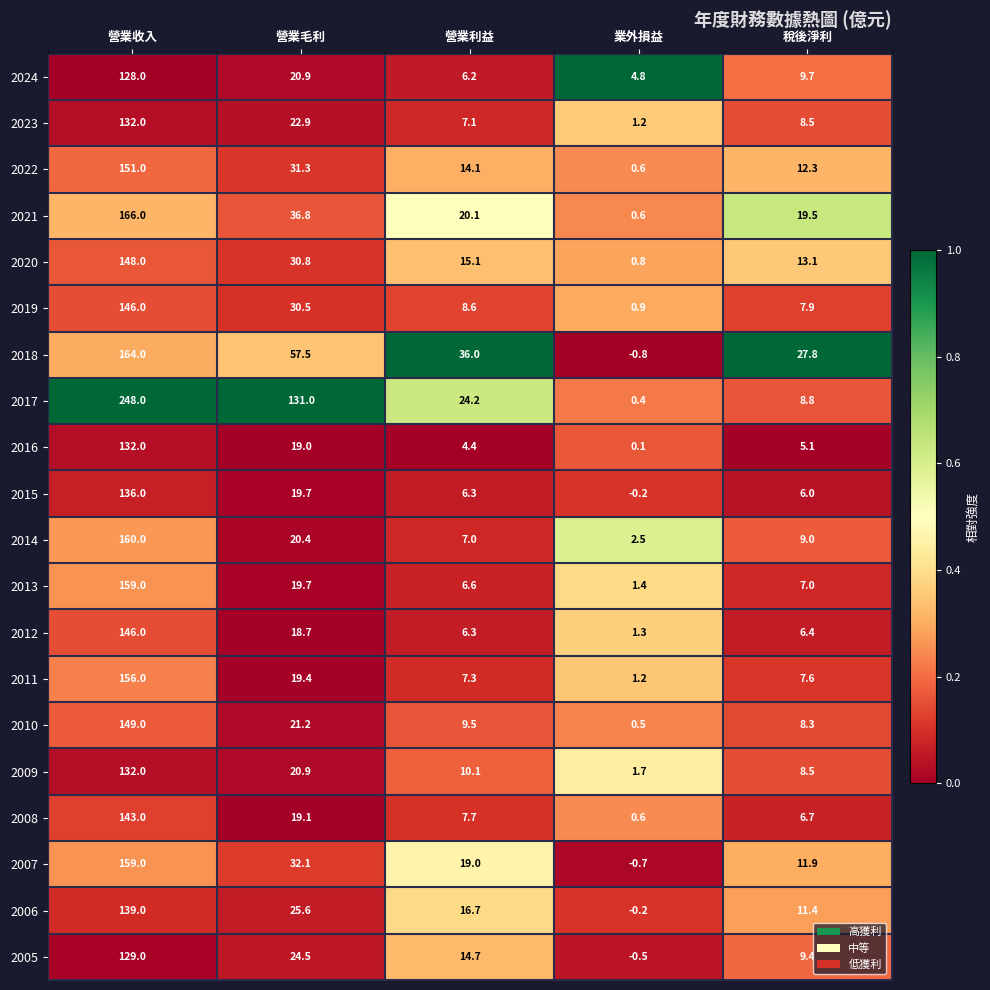

Count the number of data series in this chart.

20